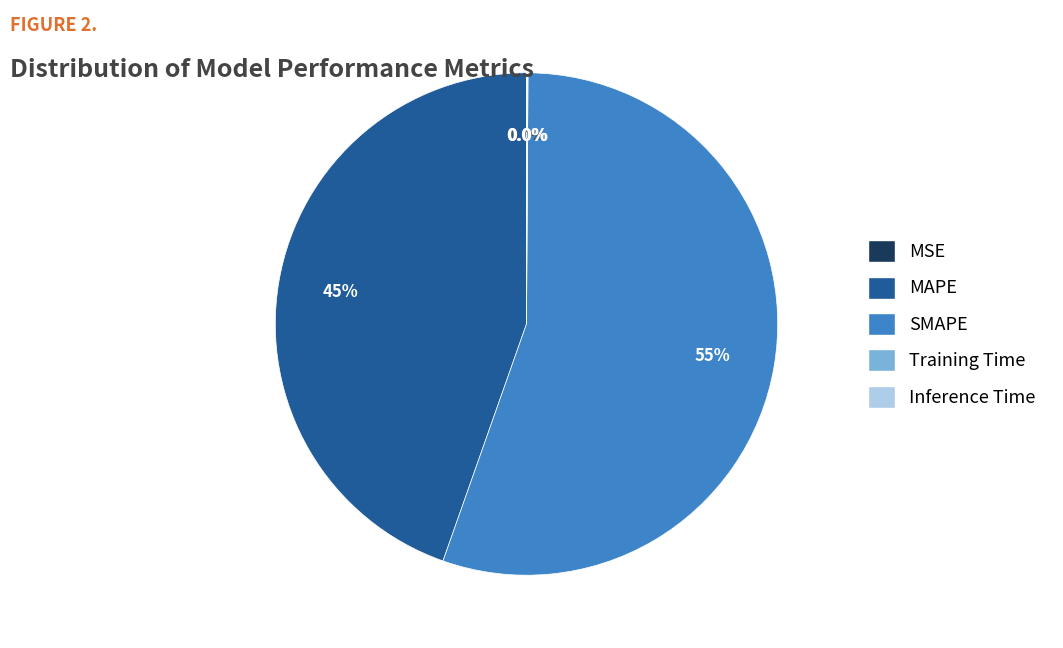

What is the largest slice in the pie chart?

SMAPE